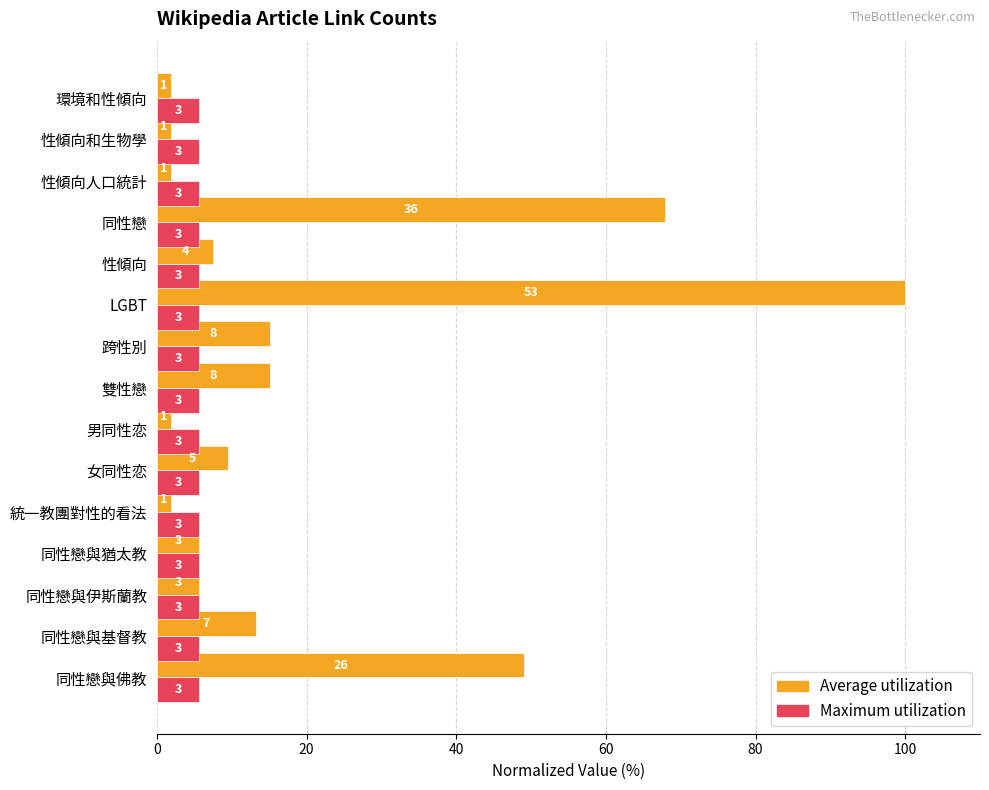

How many series are shown in this chart?

2